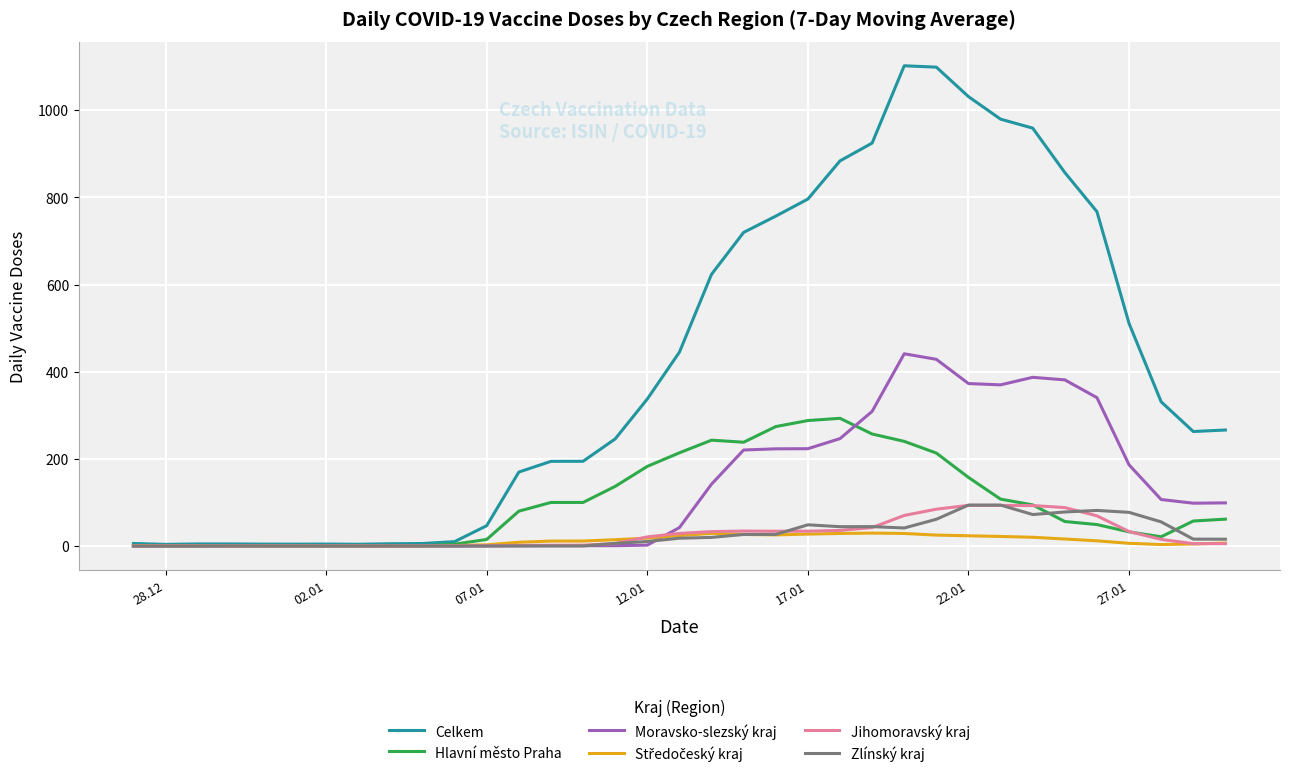

Which series has the largest total across all categories?

Celkem